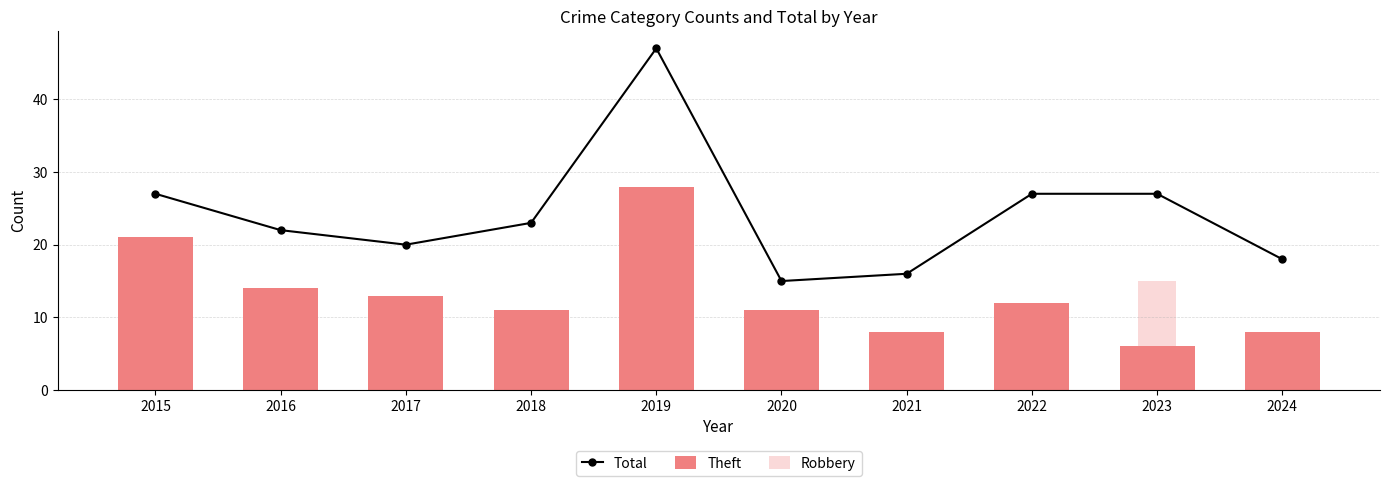

Is the value of Robbery at 2019 greater than the value of Total at 2022?

No